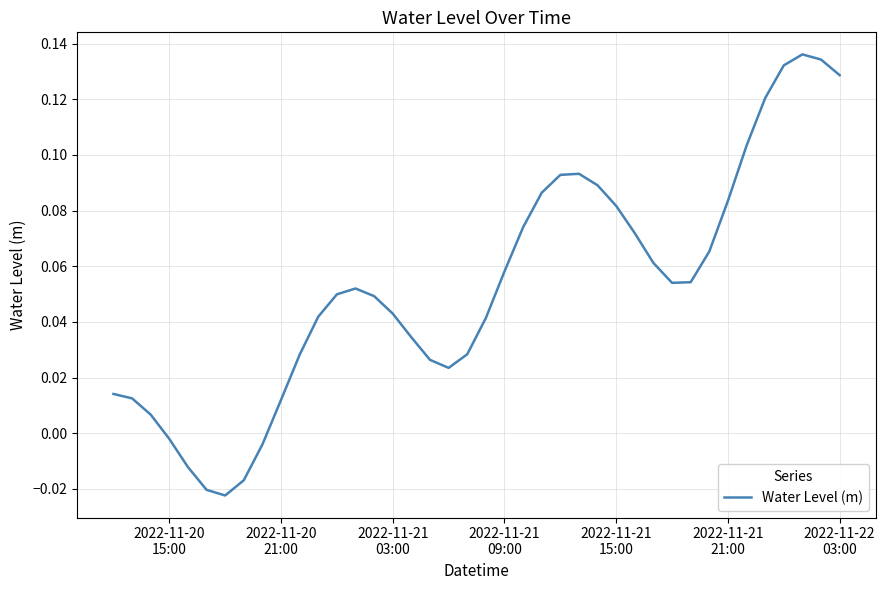

How many values are below zero?

6